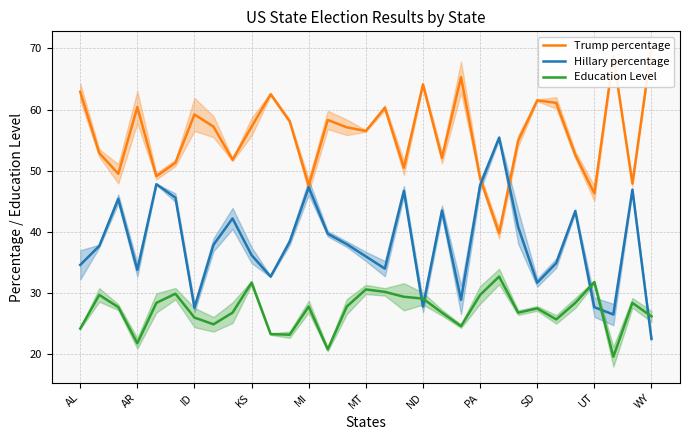

How many intersections are there between Hillary percentage and Education Level?

5